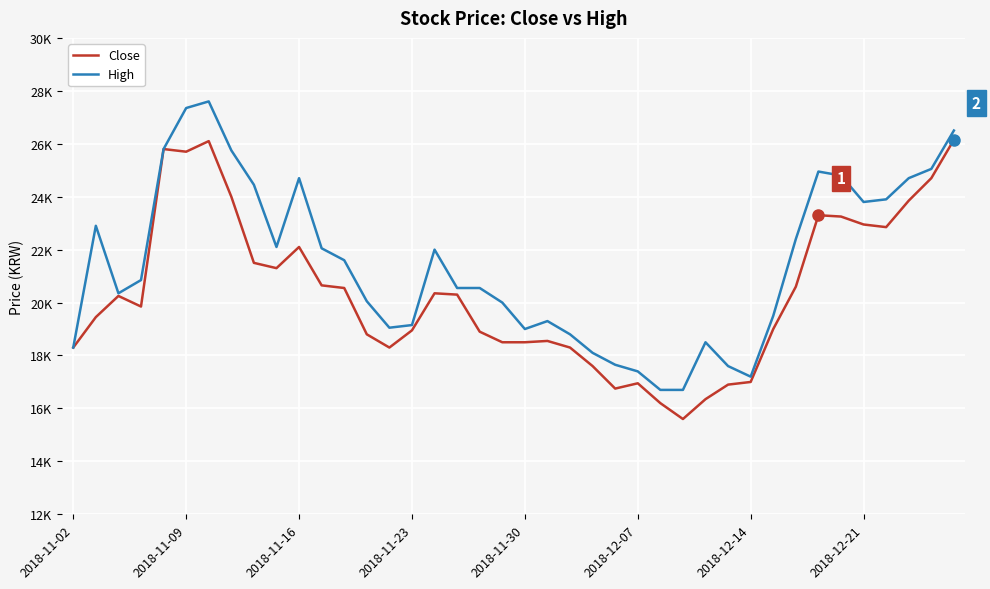

What are all the series names shown in the legend?

Close, High